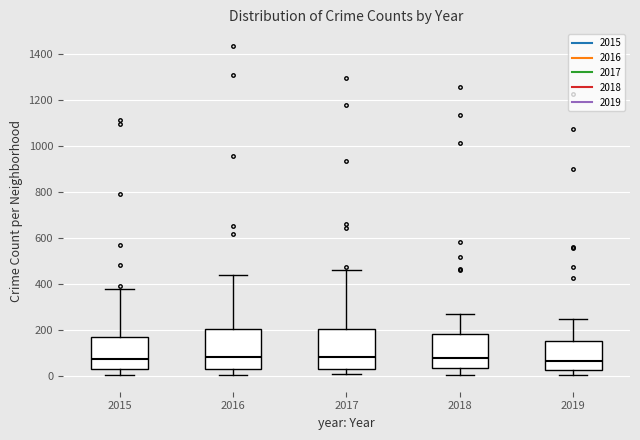

Reading left to right, transcribe this box plot: for each box, give where its median line is, the range the box spans, and where its two whiskers end, as read against the y-axis. The values are not printed on the chart, so give them approximately, as read against the axis.

2015: median 80, box 20 to 160, whiskers 0 to 380
2016: median 80, box 40 to 200, whiskers 0 to 440
2017: median 80, box 40 to 200, whiskers 0 to 460
2018: median 80, box 40 to 180, whiskers 0 to 280
2019: median 60, box 20 to 160, whiskers 0 to 240